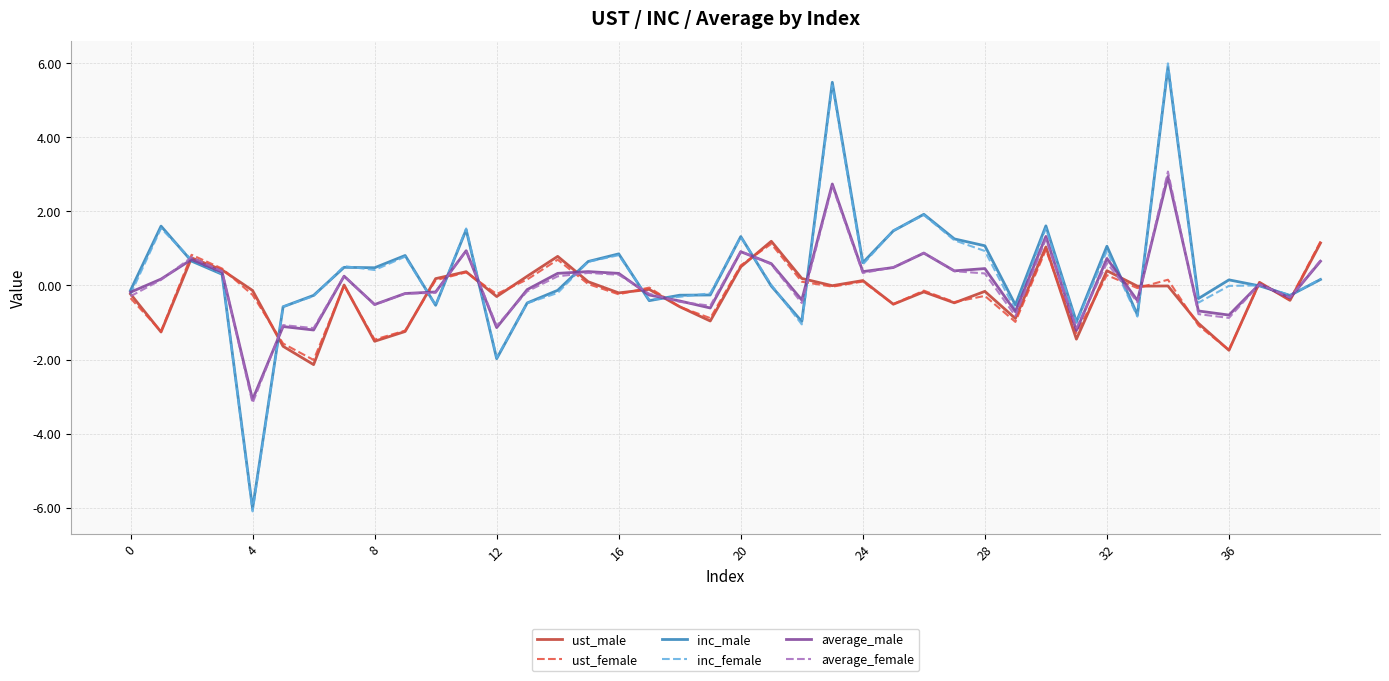

True or false: average_female and average_male intersect in this chart.

True